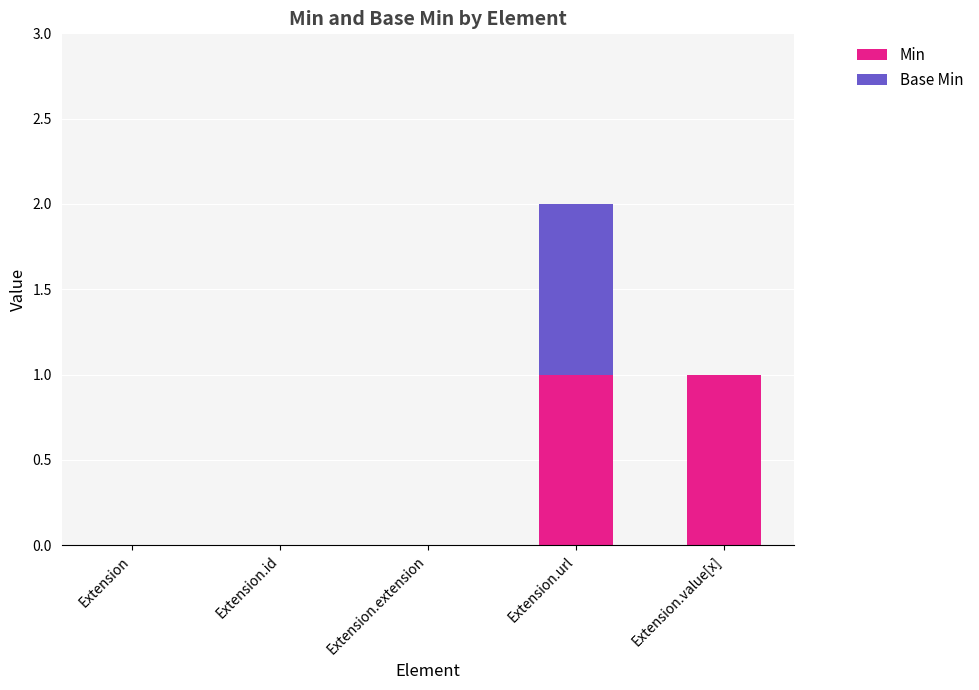

At which category is the sum across all series the highest?

Extension.url